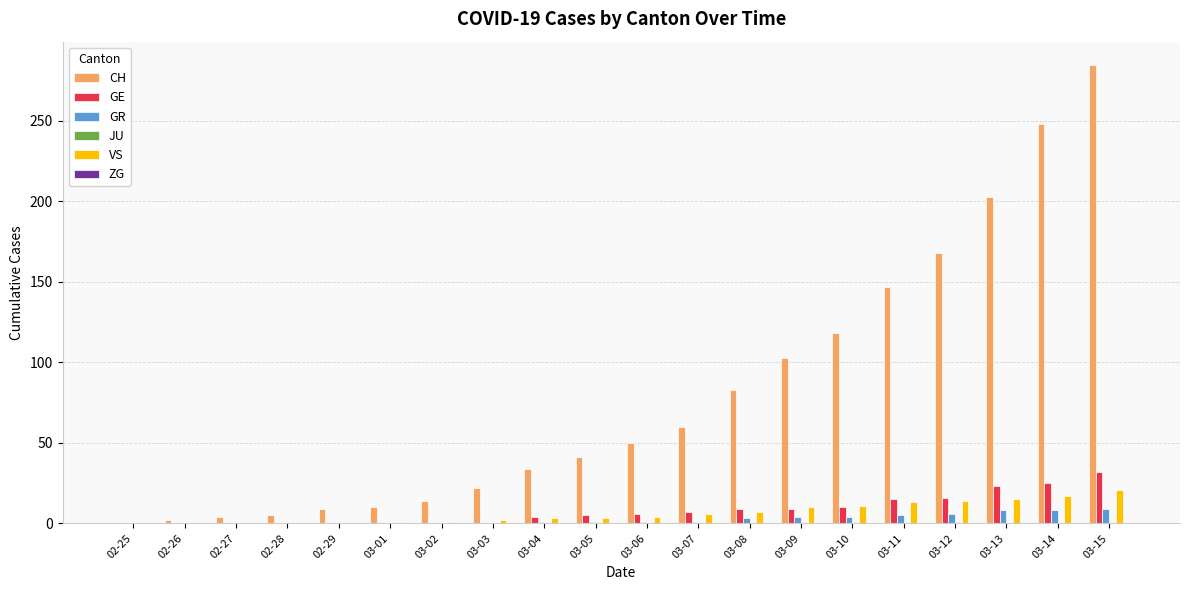

Does the chart contain stacked bars?

No